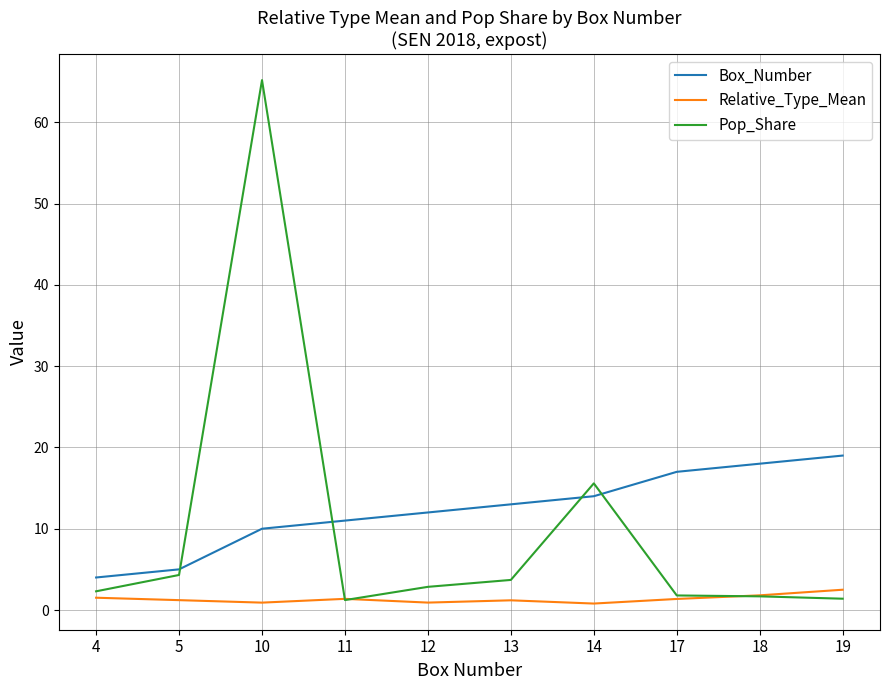

True or false: Box_Number has more than 2 points higher than both neighbors.

False